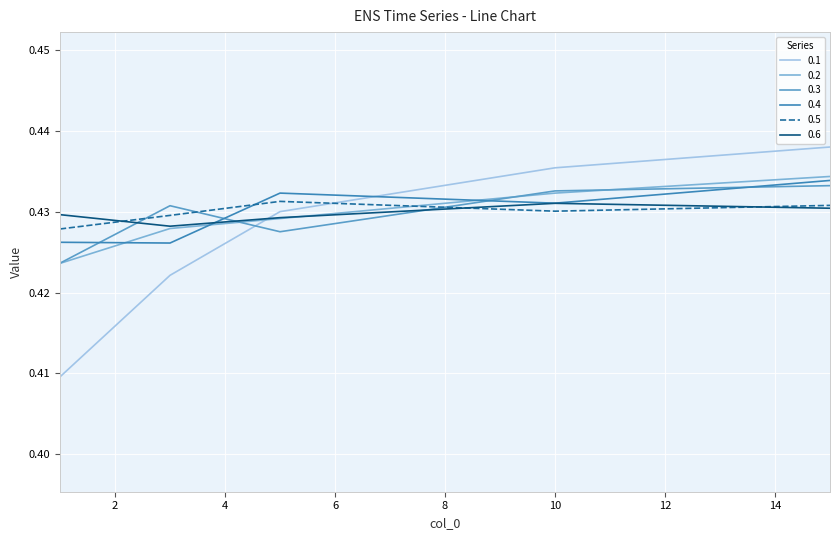

How many intersections are there between 0.5 and 0.2?

1